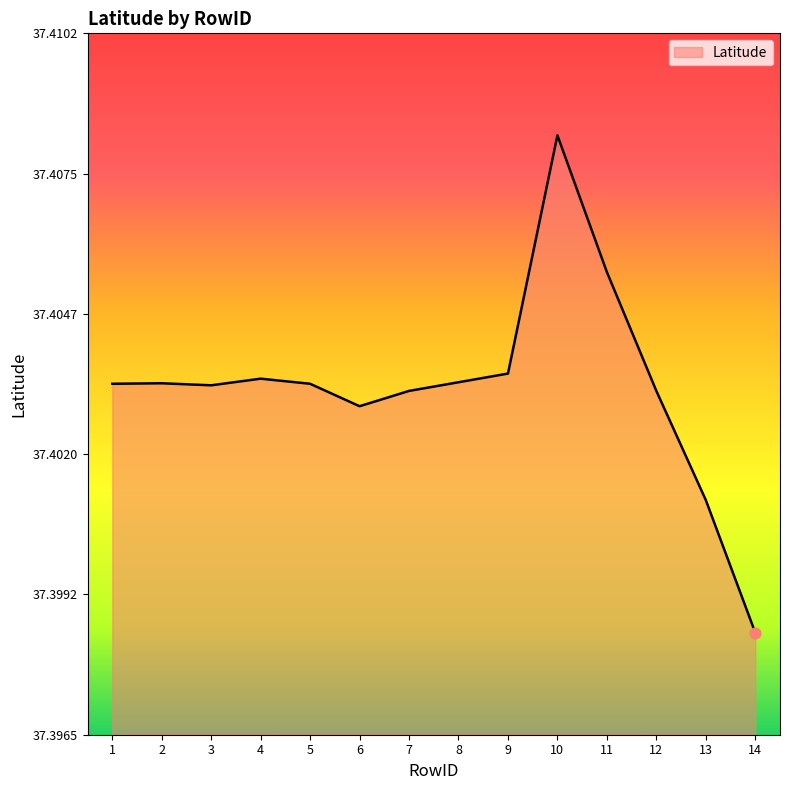

What is the ratio of the value at 12 to the value at 5?

1.0